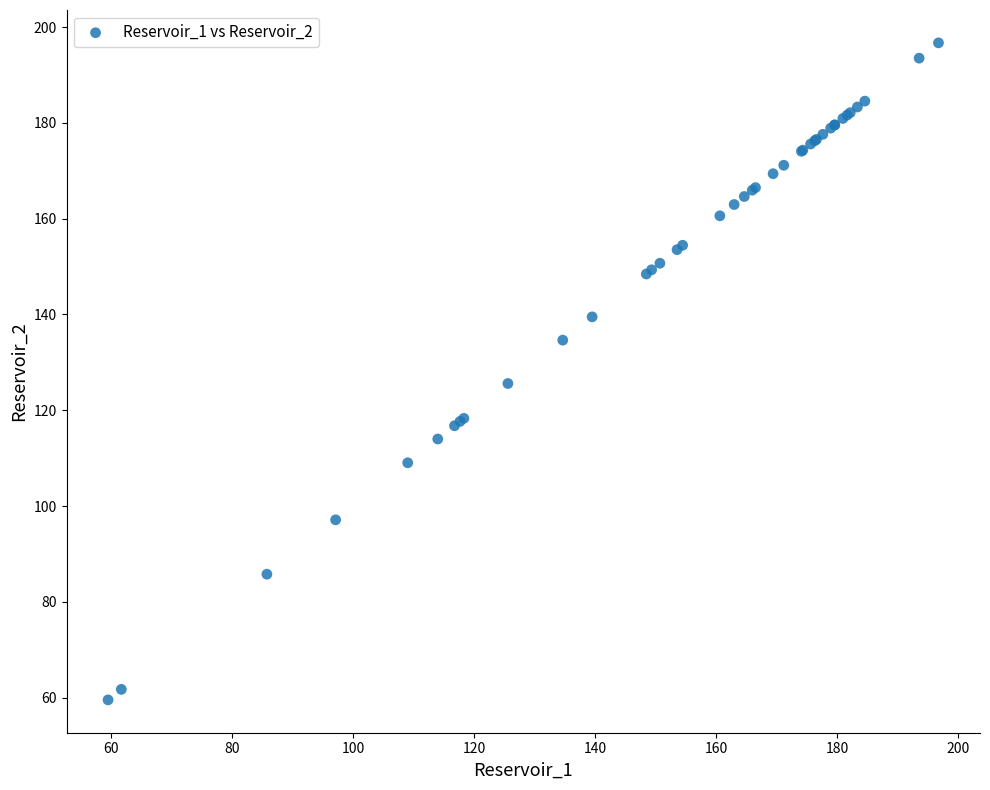

What Y value in the scatter plot is closest to 128?

125.6